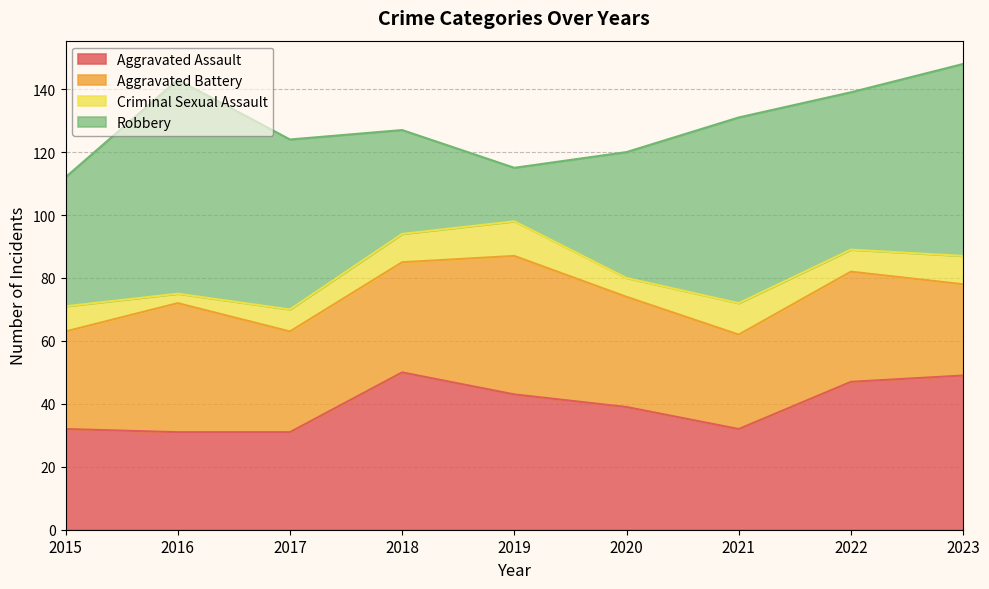

How many lines are shown in the chart?

4